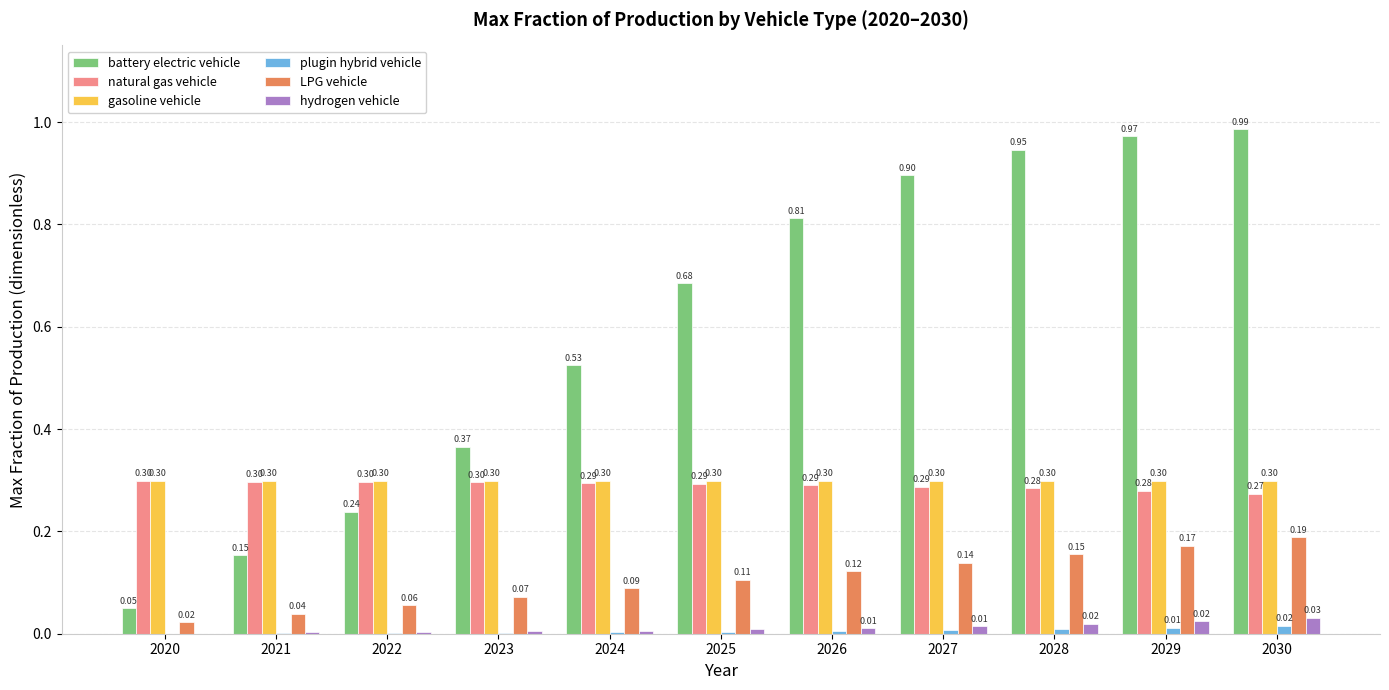

Which label corresponds to the largest value in the chart?

2030